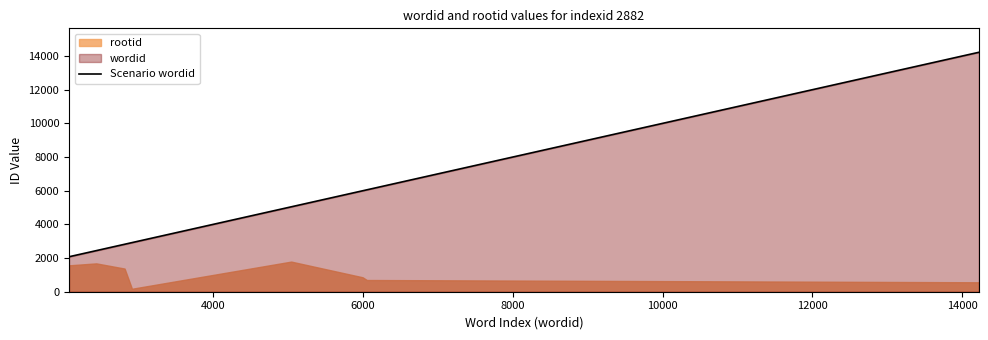

True or false: there are more than 1 points higher than both neighbors.

False